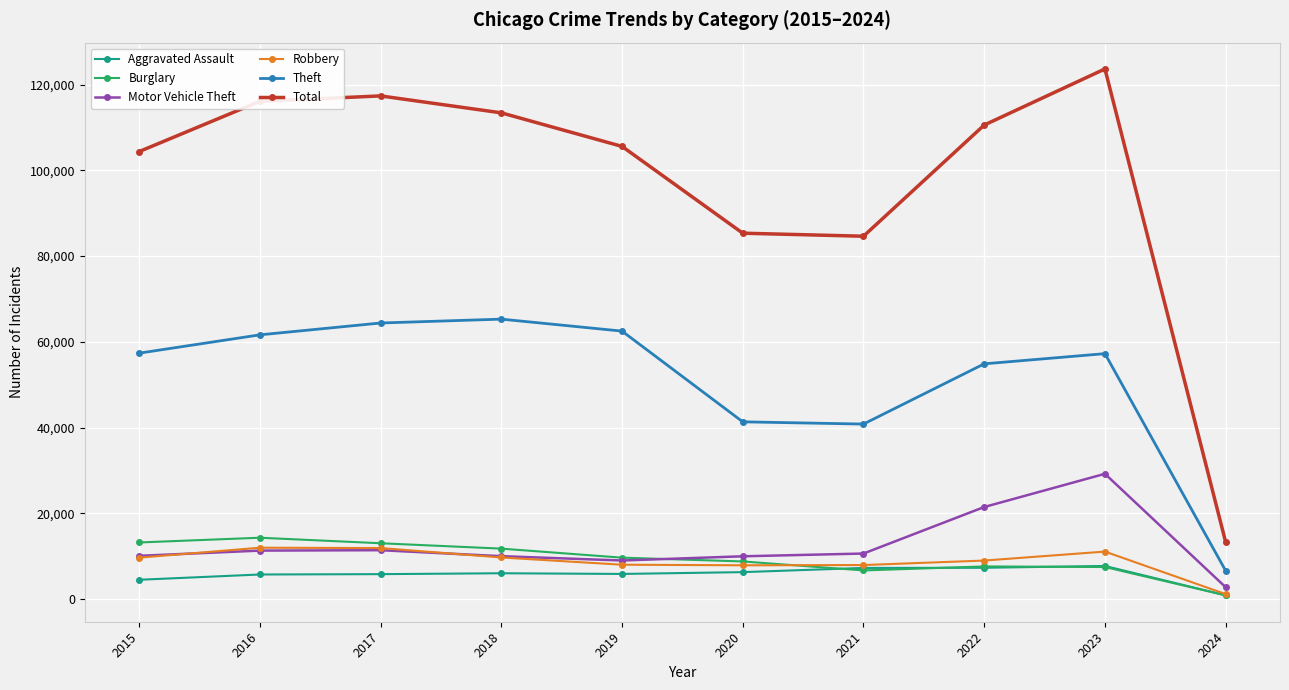

At how many categories does at least one series exceed 92260?

7